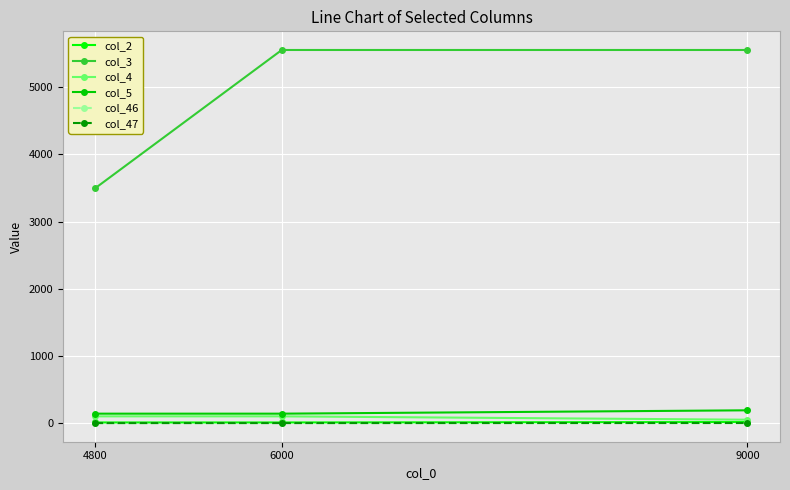

Which series has the widest spread of values?

col_3